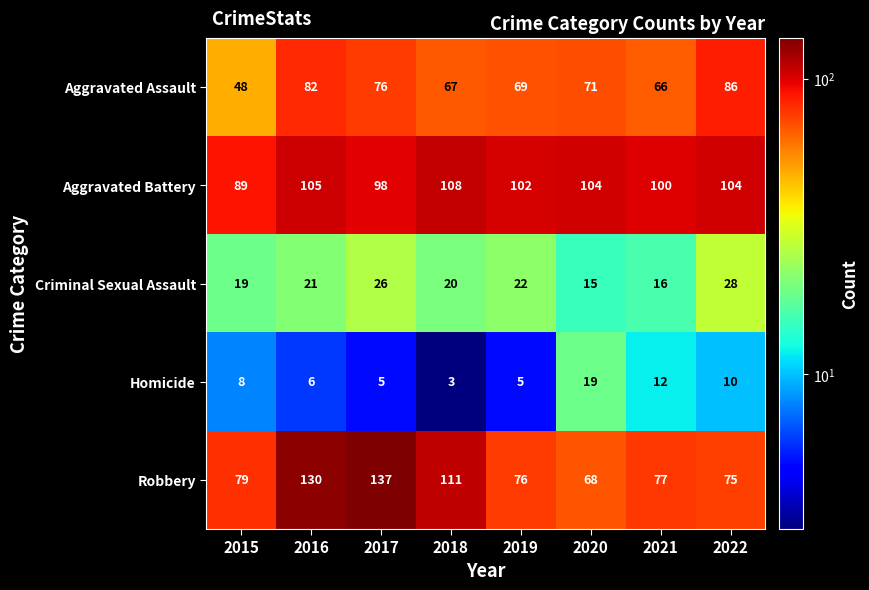

How many values in the Homicide series are below 8?

4